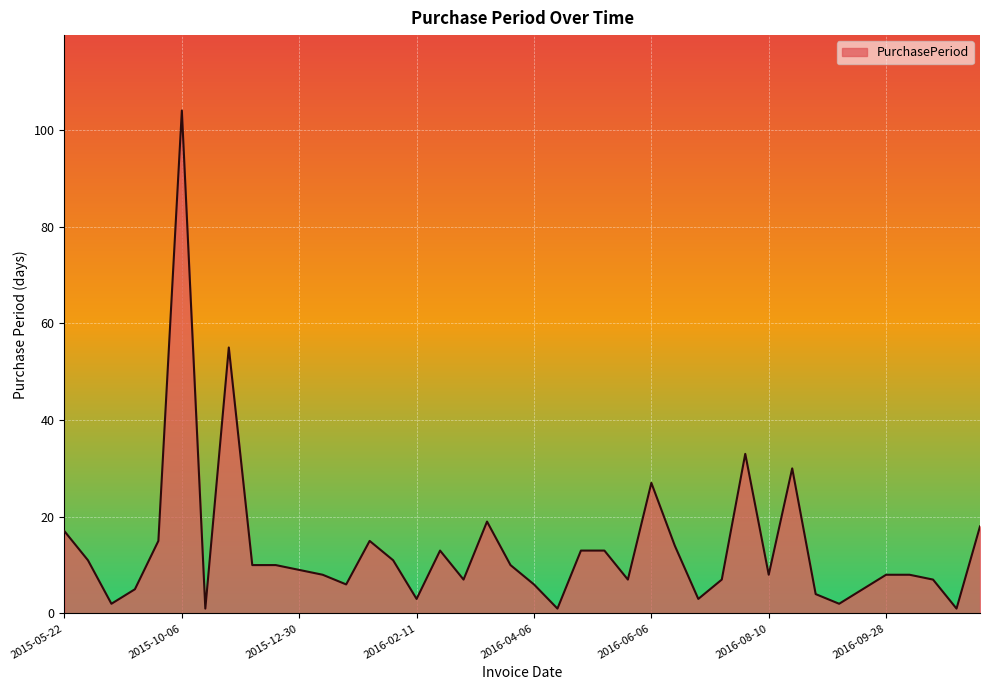

What is the greatest value displayed?

104